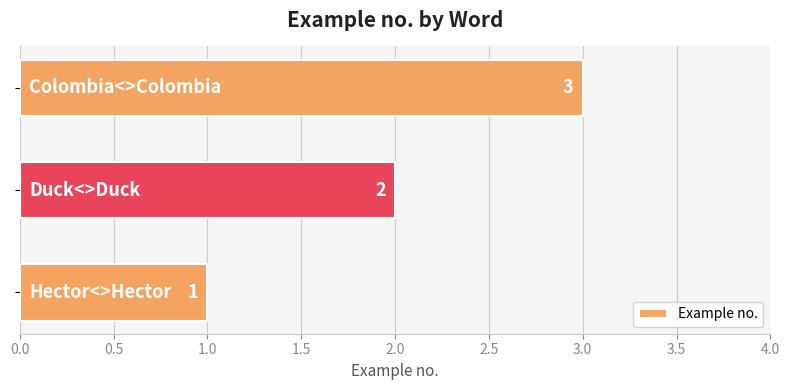

What is the sum of all values?

6